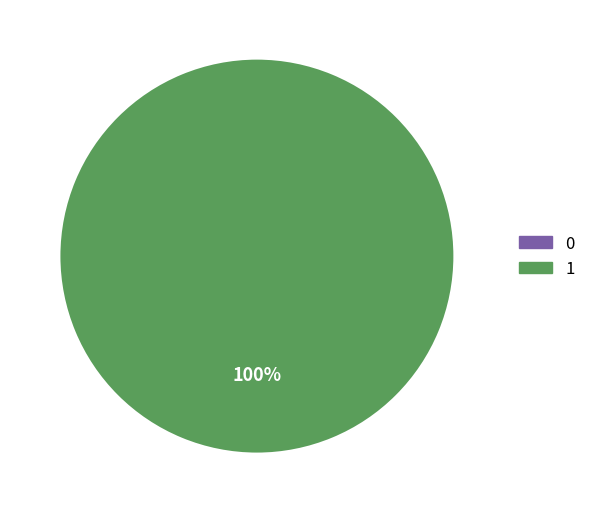

Rank the categories by value from lowest to highest.

0, 1